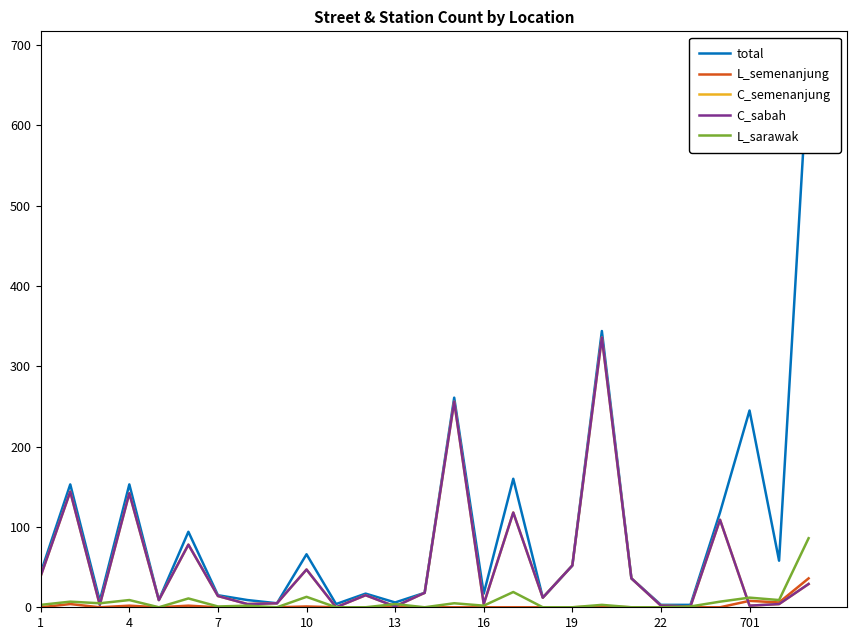

Is this an area chart (filled region under the line)?

No